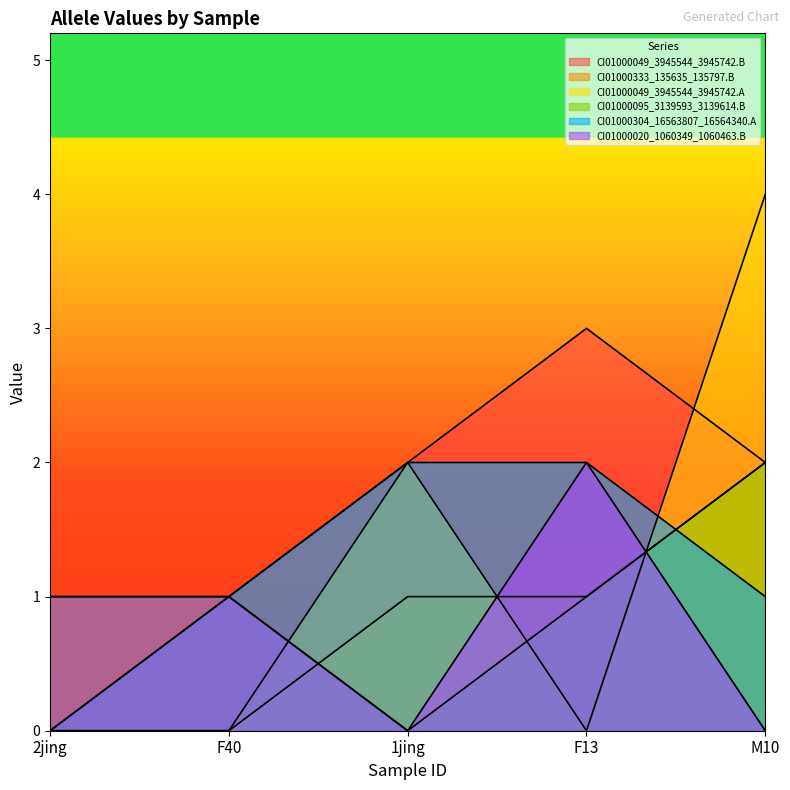

What is the label of the 2nd point from the right?

F13